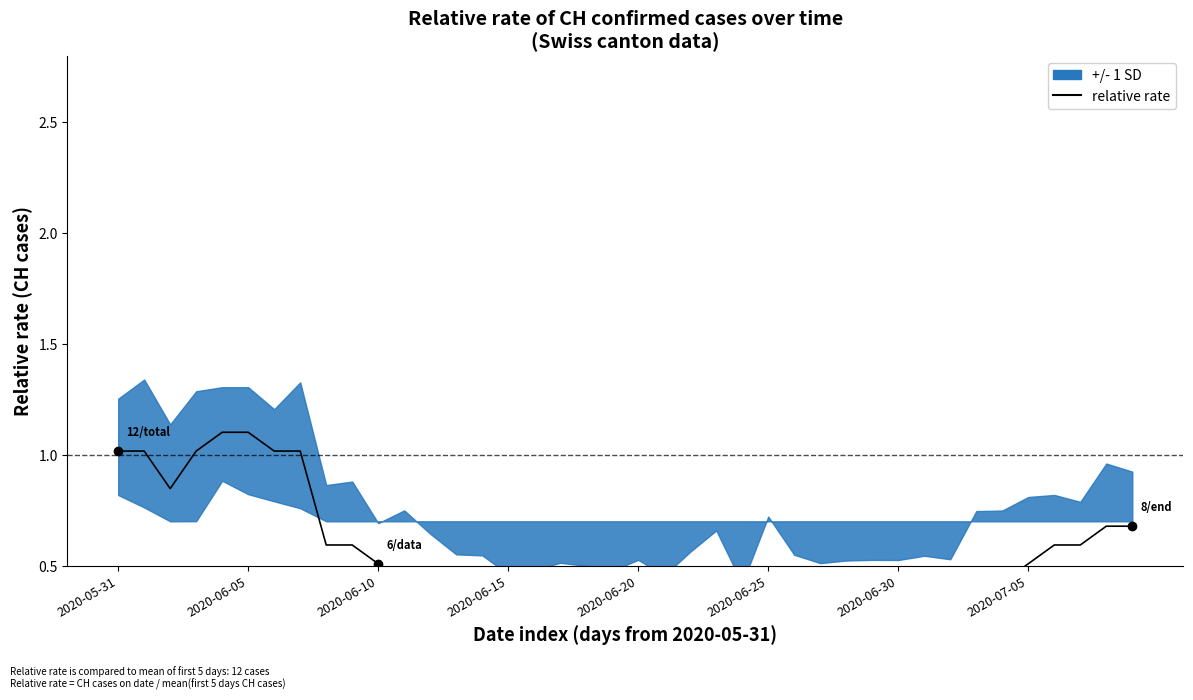

At which label is the value closest to 0?

24